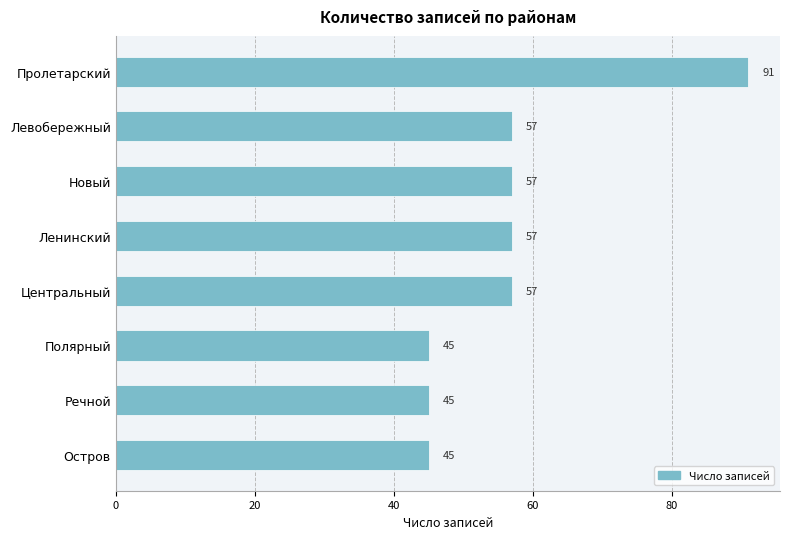

How many values are below 57?

3